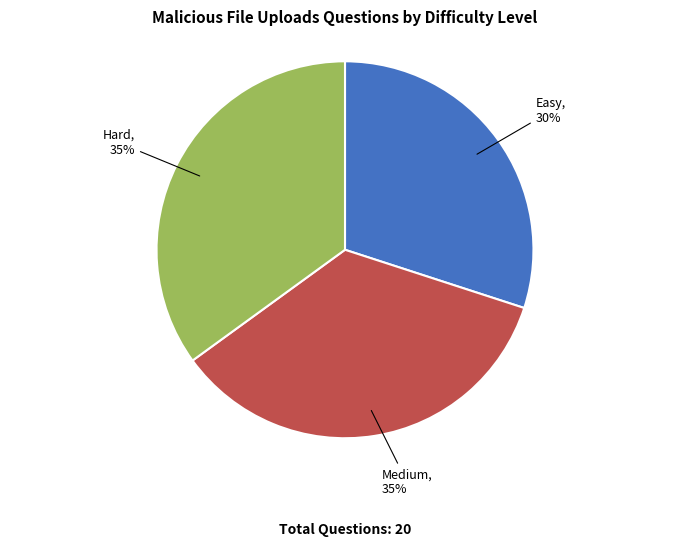

To the nearest percent, what is the difference between the largest and smallest slice percentages?

5%